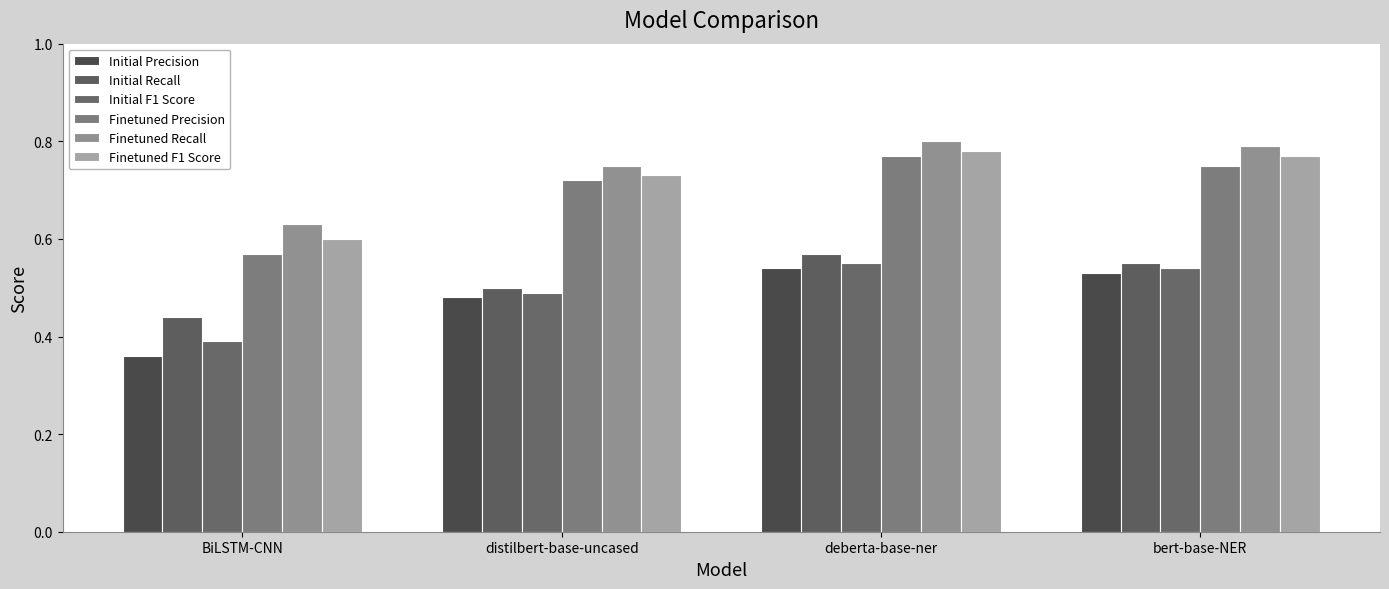

List the labels in order of Initial F1 Score value, largest first.

deberta-base-ner, bert-base-NER, distilbert-base-uncased, BiLSTM-CNN